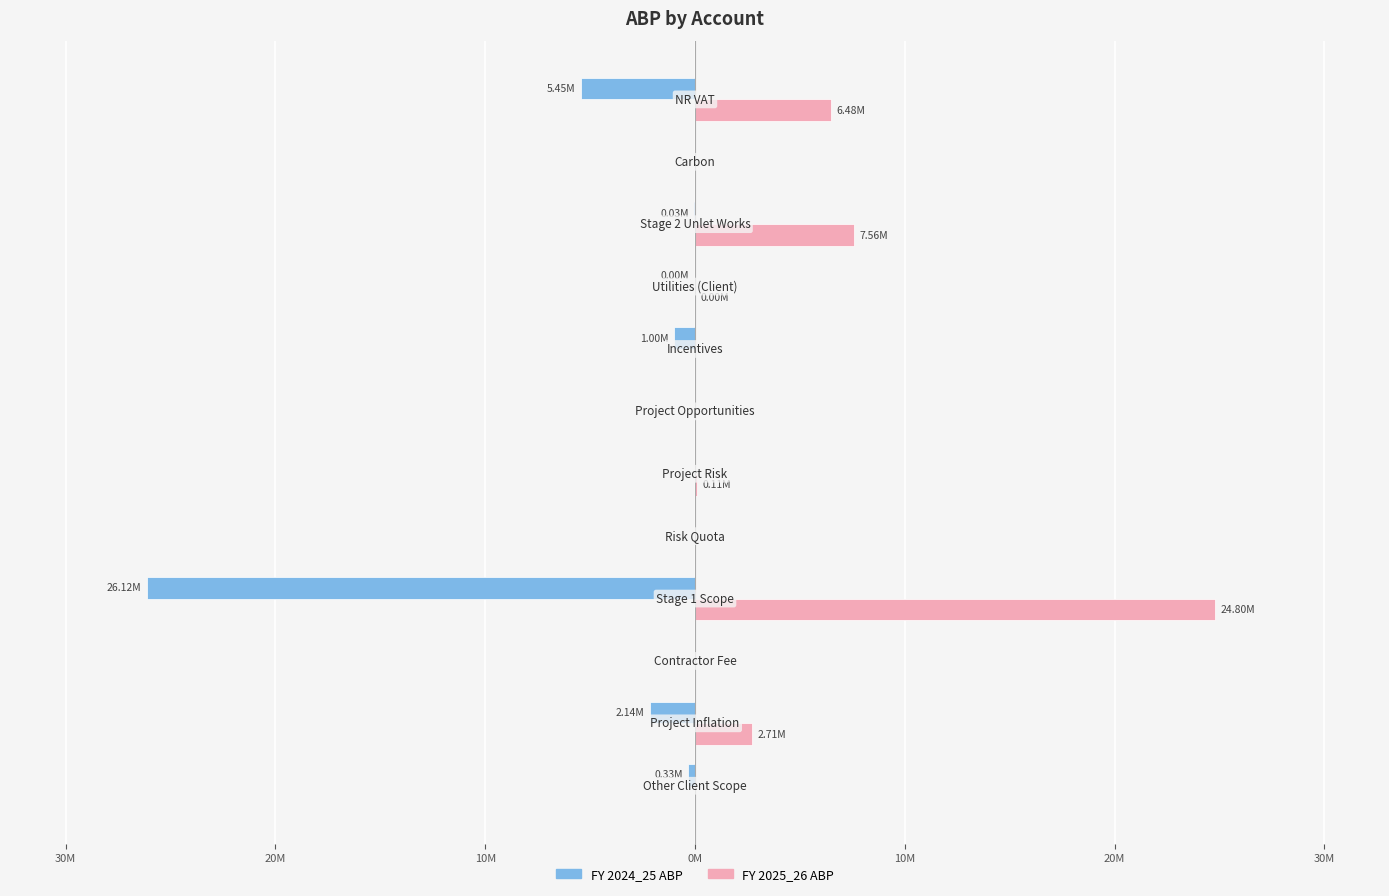

How many groups of bars are there?

12